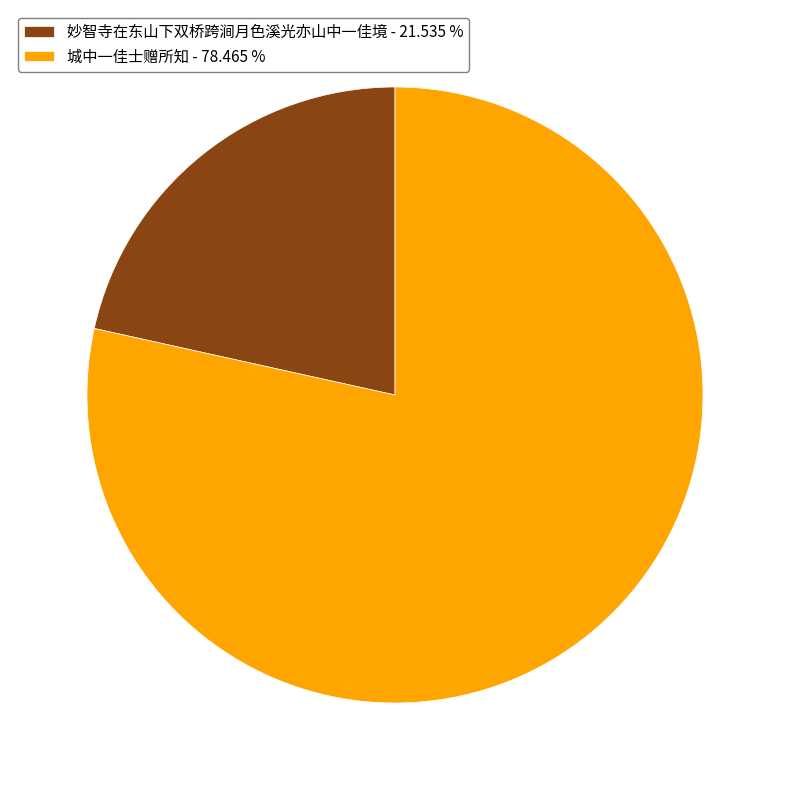

The 城中一佳士赠所知 slice represents 88% of the pie. True or false?

False